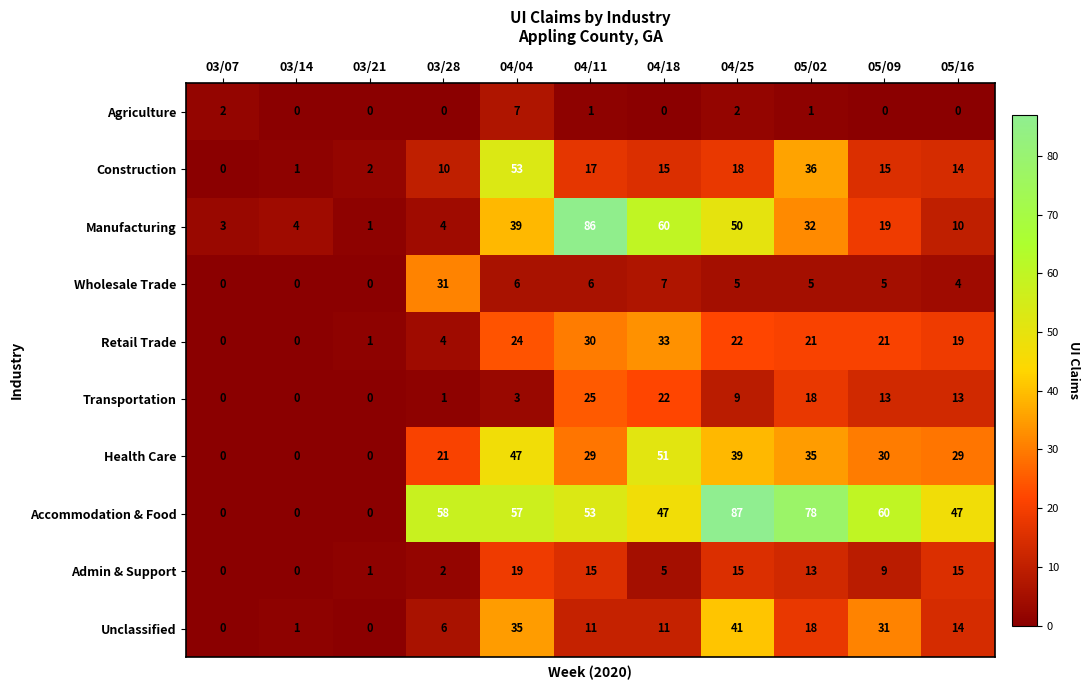

Is it true that Construction equals 24 at 05/09?

False